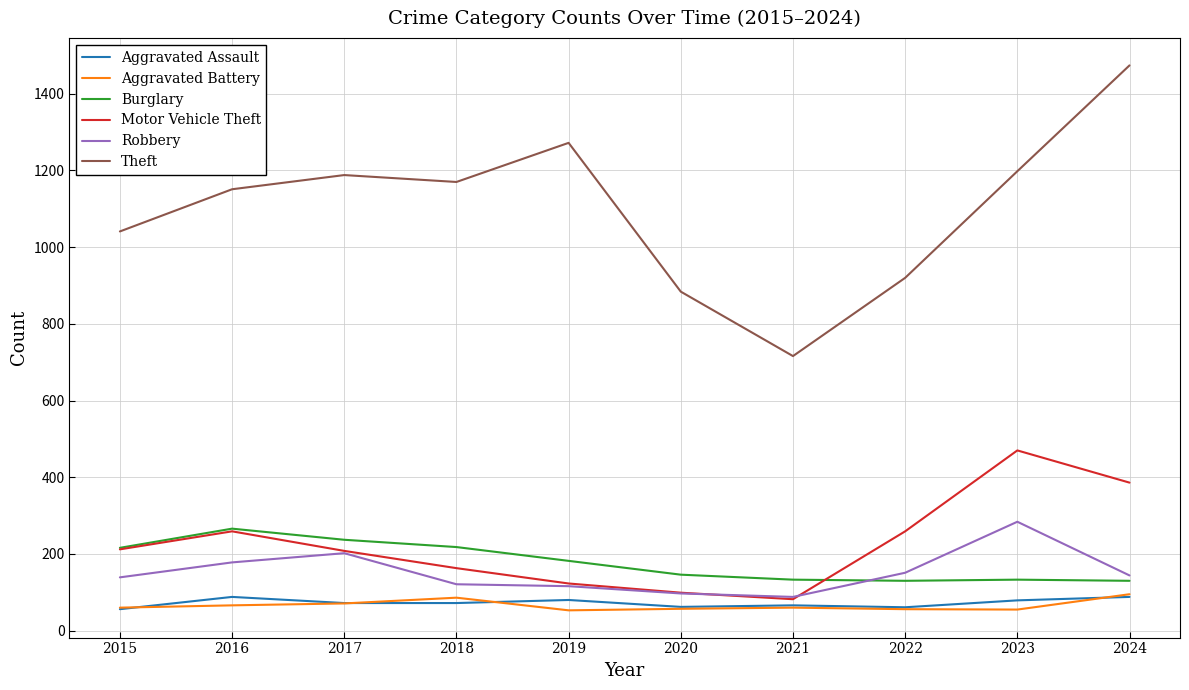

What is the difference between the maximum and minimum values in the Burglary series?

136